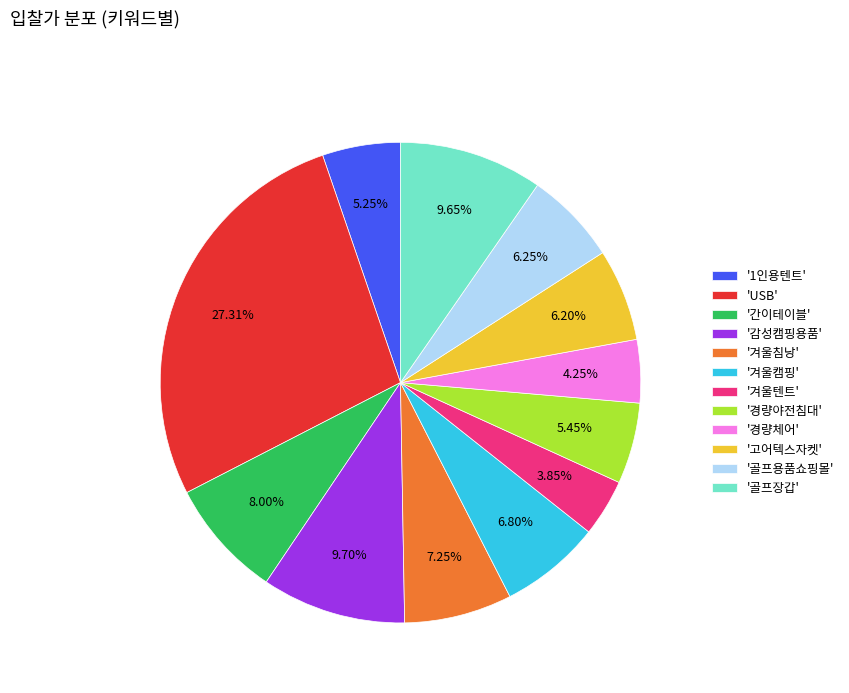

What is the largest slice in the pie chart?

'USB'